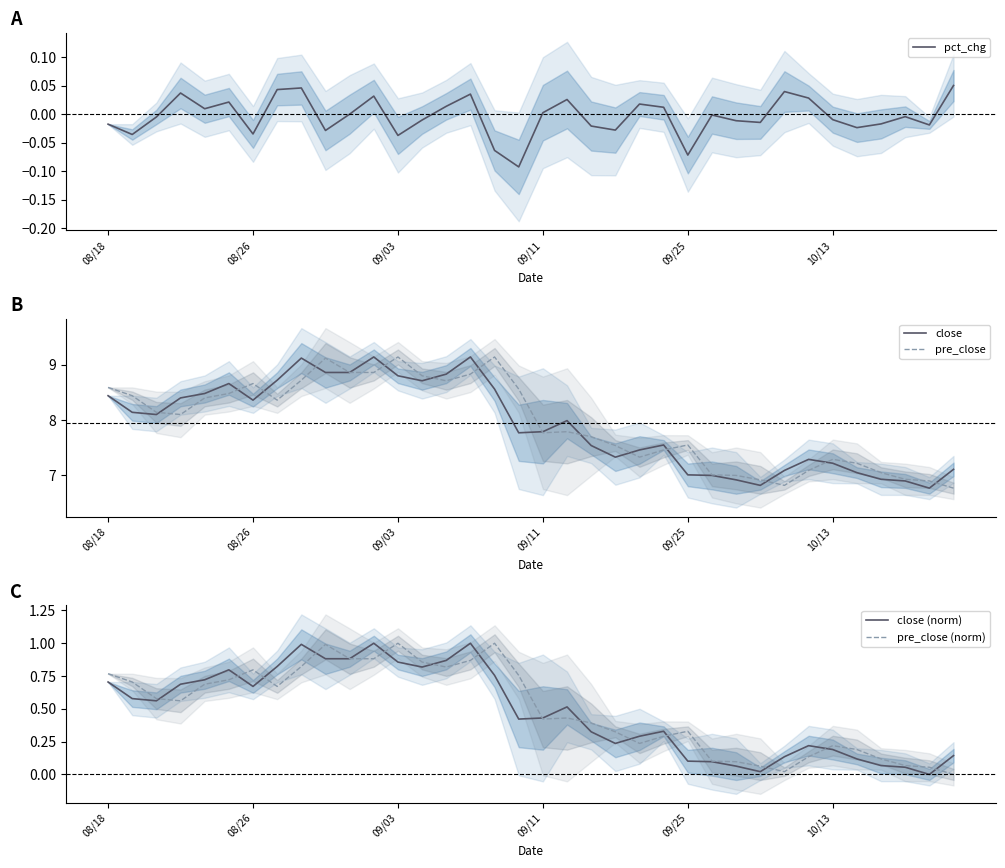

What is the approximate value of pre_close at 13?

8.8